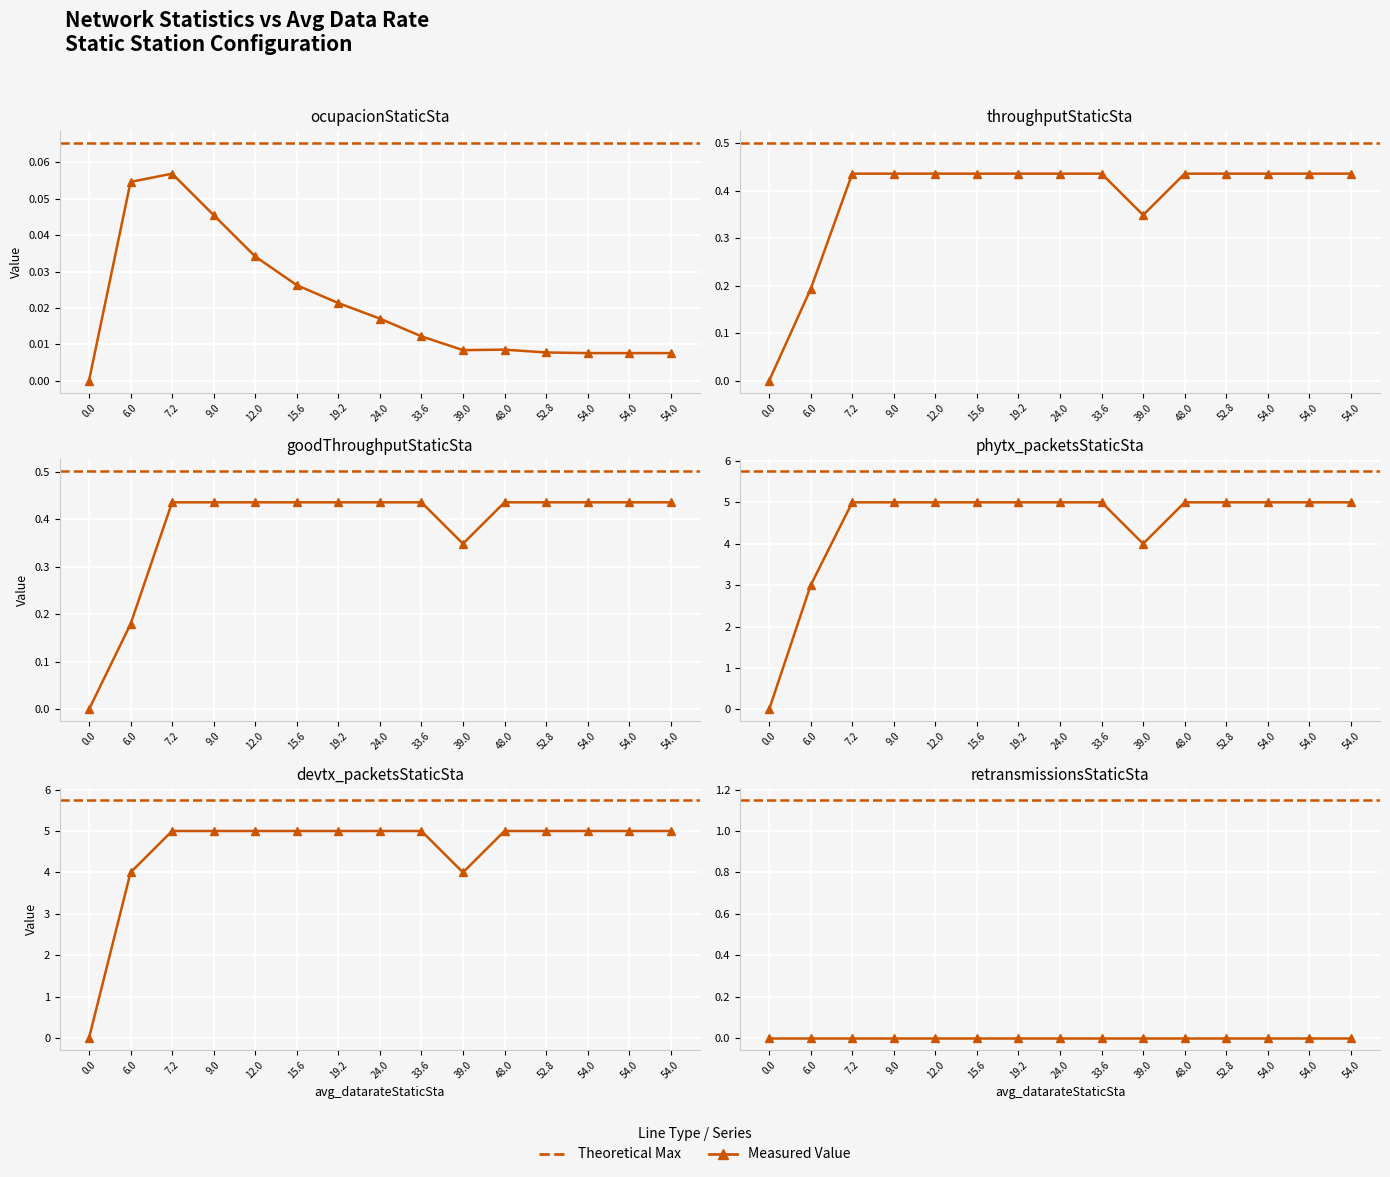

What is the average value of the throughputStaticSta series?

0.4